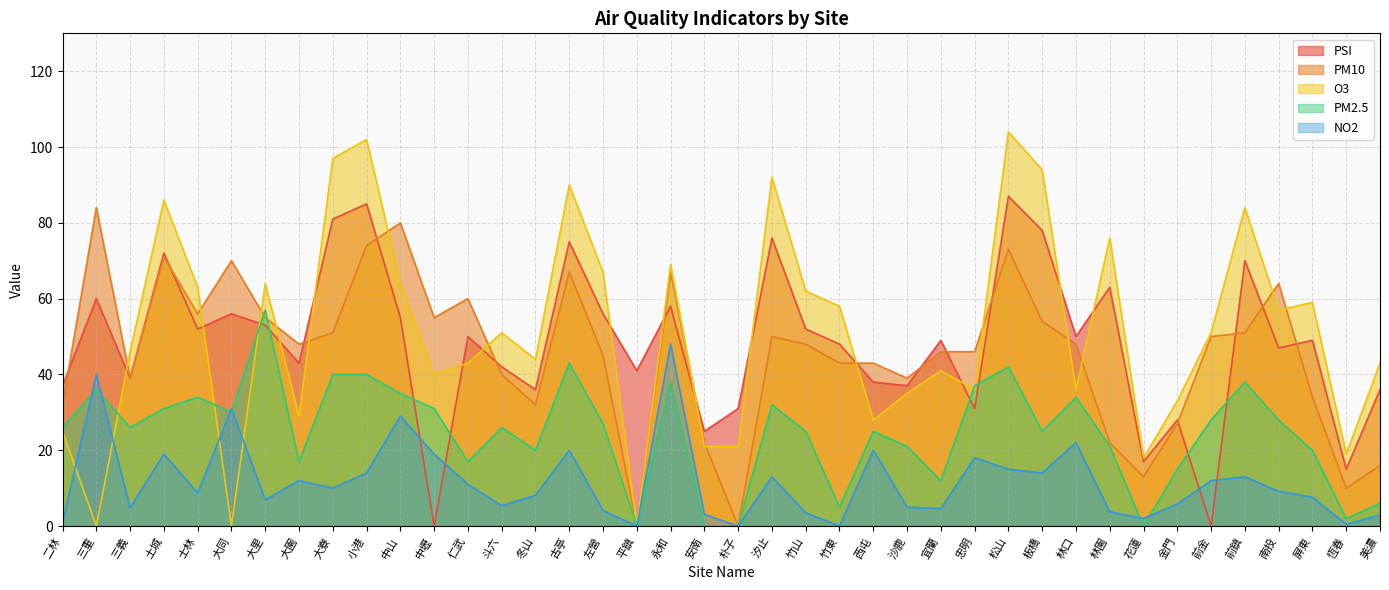

What position from the left is 大園?

8